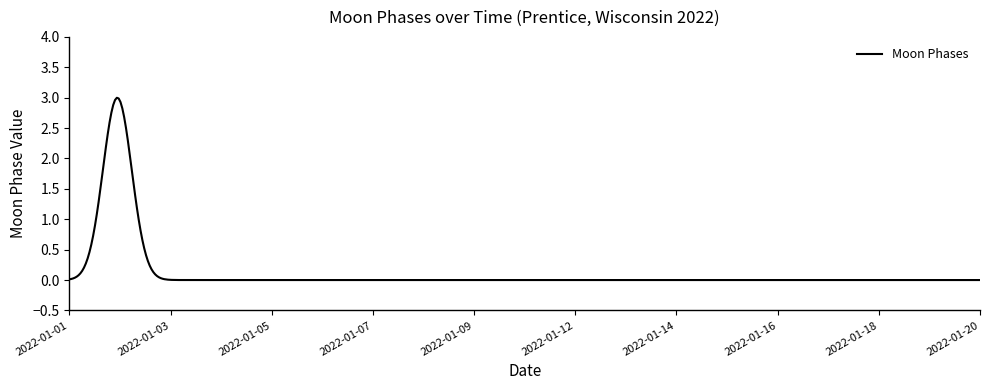

What is the difference between the maximum and minimum values?

3.0